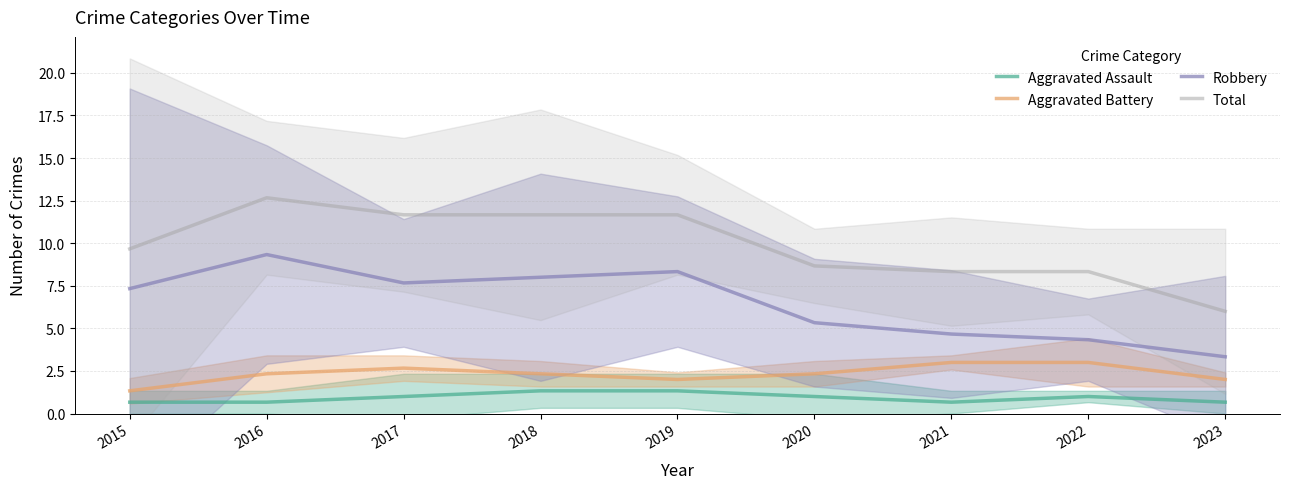

Reading left to right, what are all the values shown in this chart?

Aggravated Assault: 0.7	0.7	1.0	1.3	1.3	1.0	0.7	1.0	0.7
Aggravated Battery: 1.3	2.3	2.7	2.3	2.0	2.3	3.0	3.0	2.0
Robbery: 7.3	9.3	7.7	8.0	8.3	5.3	4.7	4.3	3.3
Total: 9.7	12.7	11.7	11.7	11.7	8.7	8.3	8.3	6.0